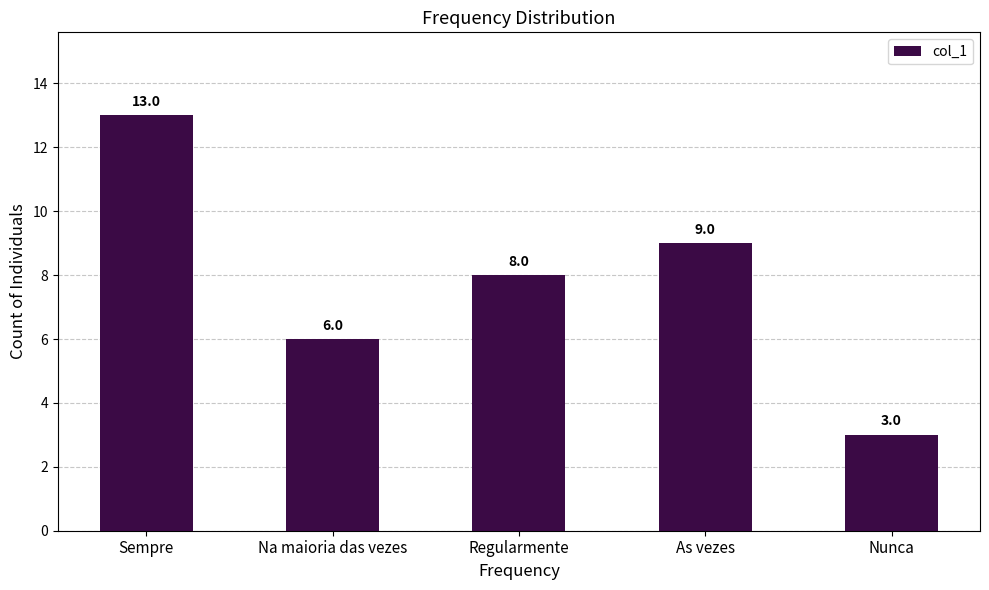

The value at Sempre is 13. True or false?

True